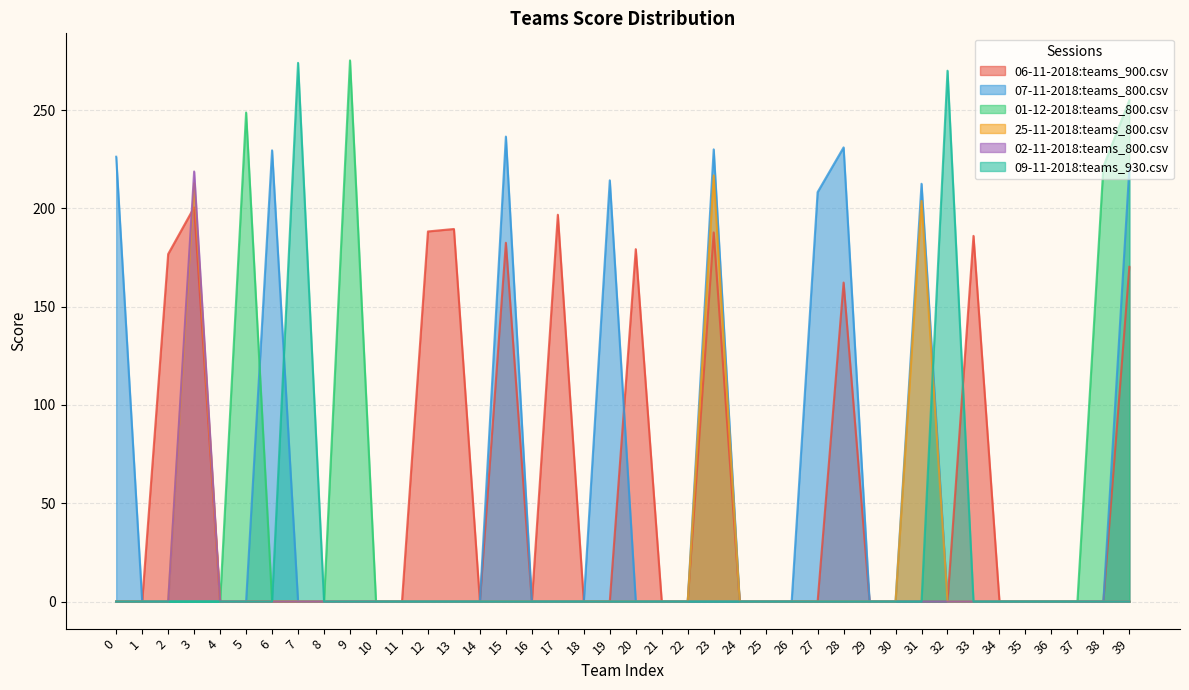

Reading left to right, what are all the values shown in this chart?

06-11-2018:teams_900.csv: 0=0.0	1=0.0	2=176.8	3=200.5	4=0.0	5=0.0	6=0.0	7=0.0	8=0.0	9=0.0	10=0.0	11=0.0	12=188.2	13=189.5	14=0.0	15=182.5	16=0.0	17=196.8	18=0.0	19=0.0	20=179.2	21=0.0	22=0.0	23=187.8	24=0.0	25=0.0	26=0.0	27=0.0	28=162.2	29=0.0	30=0.0	31=0.0	32=0.0	33=186.0	34=0.0	35=0.0	36=0.0	37=0.0	38=0.0	39=170.2
07-11-2018:teams_800.csv: 0=226.2	1=0.0	2=0.0	3=0.0	4=0.0	5=0.0	6=229.5	7=0.0	8=0.0	9=0.0	10=0.0	11=0.0	12=0.0	13=0.0	14=0.0	15=236.5	16=0.0	17=0.0	18=0.0	19=214.2	20=0.0	21=0.0	22=0.0	23=230.0	24=0.0	25=0.0	26=0.0	27=208.2	28=231.0	29=0.0	30=0.0	31=212.5	32=0.0	33=0.0	34=0.0	35=0.0	36=0.0	37=0.0	38=0.0	39=220.5
01-12-2018:teams_800.csv: 0=0.0	1=0.0	2=0.0	3=0.0	4=0.0	5=248.8	6=0.0	7=0.0	8=0.0	9=275.2	10=0.0	11=0.0	12=0.0	13=0.0	14=0.0	15=0.0	16=0.0	17=0.0	18=0.0	19=0.0	20=0.0	21=0.0	22=0.0	23=0.0	24=0.0	25=0.0	26=0.0	27=0.0	28=0.0	29=0.0	30=0.0	31=0.0	32=0.0	33=0.0	34=0.0	35=0.0	36=0.0	37=0.0	38=221.2	39=255.0
25-11-2018:teams_800.csv: 0=0.0	1=0.0	2=0.0	3=212.8	4=0.0	5=0.0	6=0.0	7=0.0	8=0.0	9=0.0	10=0.0	11=0.0	12=0.0	13=0.0	14=0.0	15=0.0	16=0.0	17=0.0	18=0.0	19=0.0	20=0.0	21=0.0	22=0.0	23=216.8	24=0.0	25=0.0	26=0.0	27=0.0	28=0.0	29=0.0	30=0.0	31=203.8	32=0.0	33=0.0	34=0.0	35=0.0	36=0.0	37=0.0	38=0.0	39=0.0
02-11-2018:teams_800.csv: 0=0.0	1=0.0	2=0.0	3=218.8	4=0.0	5=0.0	6=0.0	7=0.0	8=0.0	9=0.0	10=0.0	11=0.0	12=0.0	13=0.0	14=0.0	15=0.0	16=0.0	17=0.0	18=0.0	19=0.0	20=0.0	21=0.0	22=0.0	23=0.0	24=0.0	25=0.0	26=0.0	27=0.0	28=0.0	29=0.0	30=0.0	31=0.0	32=0.0	33=0.0	34=0.0	35=0.0	36=0.0	37=0.0	38=0.0	39=0.0
09-11-2018:teams_930.csv: 0=0.0	1=0.0	2=0.0	3=0.0	4=0.0	5=0.0	6=0.0	7=274.0	8=0.0	9=0.0	10=0.0	11=0.0	12=0.0	13=0.0	14=0.0	15=0.0	16=0.0	17=0.0	18=0.0	19=0.0	20=0.0	21=0.0	22=0.0	23=0.0	24=0.0	25=0.0	26=0.0	27=0.0	28=0.0	29=0.0	30=0.0	31=0.0	32=270.0	33=0.0	34=0.0	35=0.0	36=0.0	37=0.0	38=0.0	39=0.0